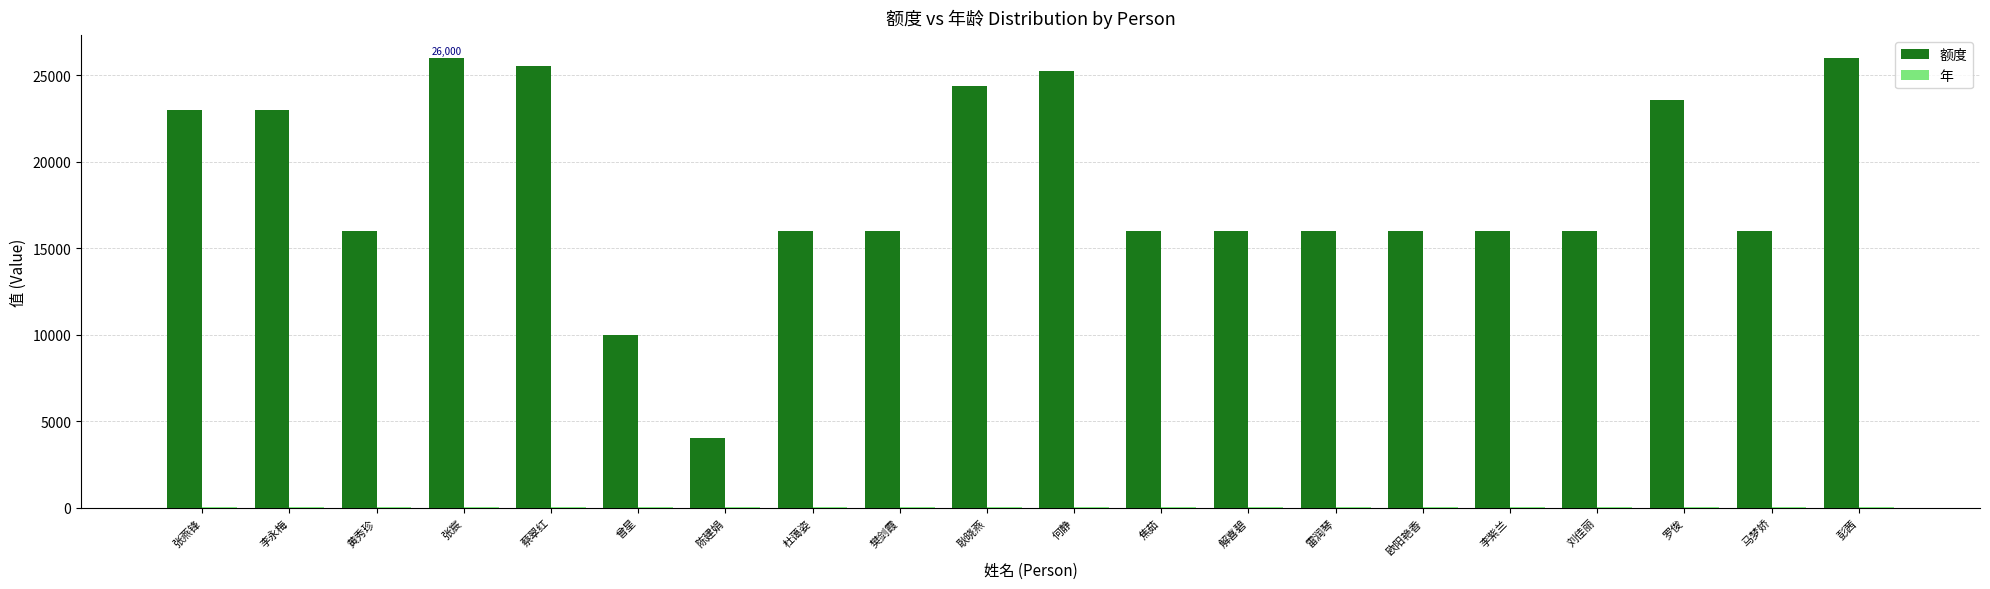

Which series has the largest total across all categories?

额度